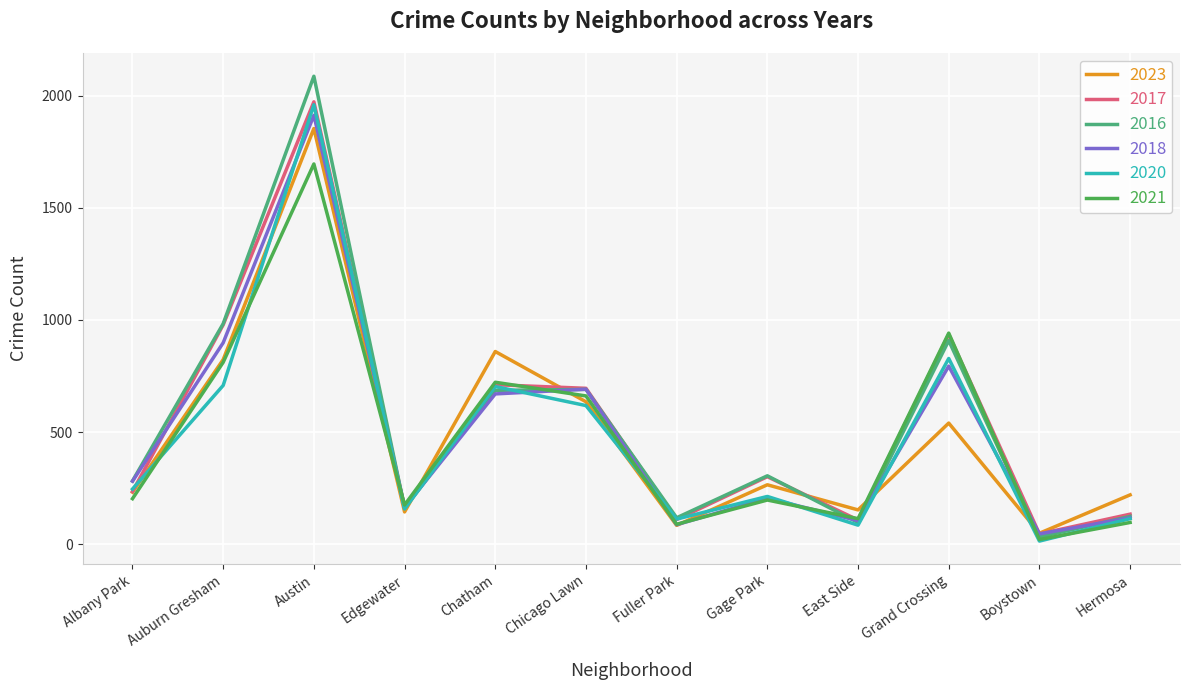

Is this an area chart (filled region under the line)?

No